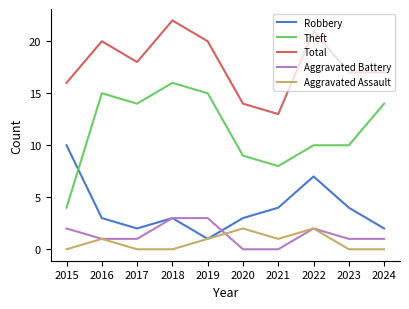

At how many categories does at least one series exceed 7?

10